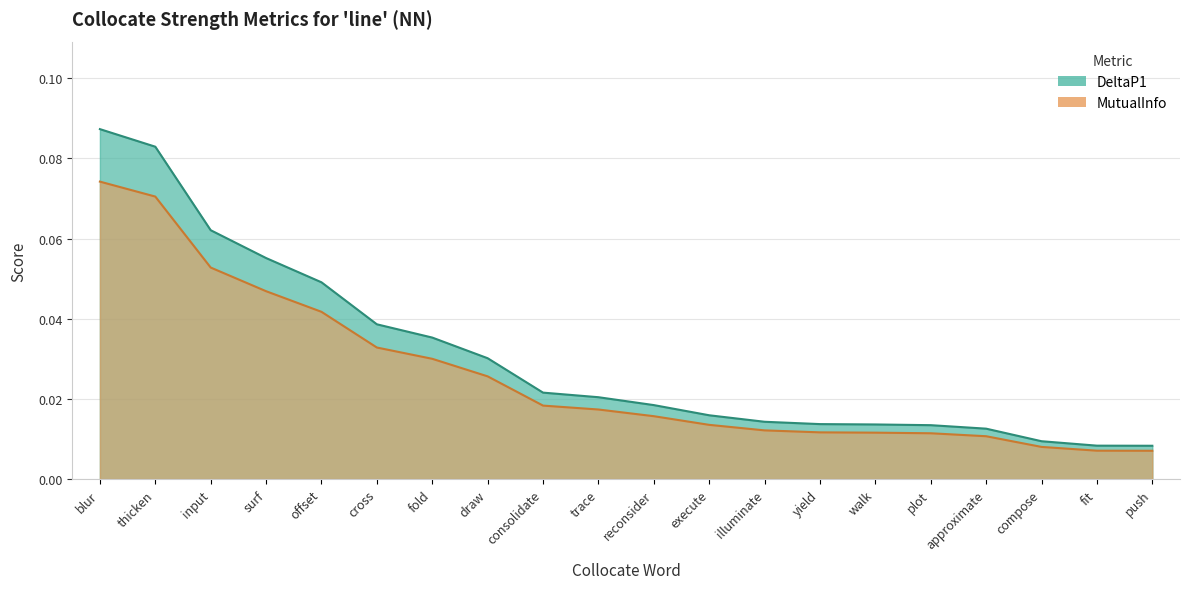

Count the DeltaP1 values in the range 0 to 1.

20